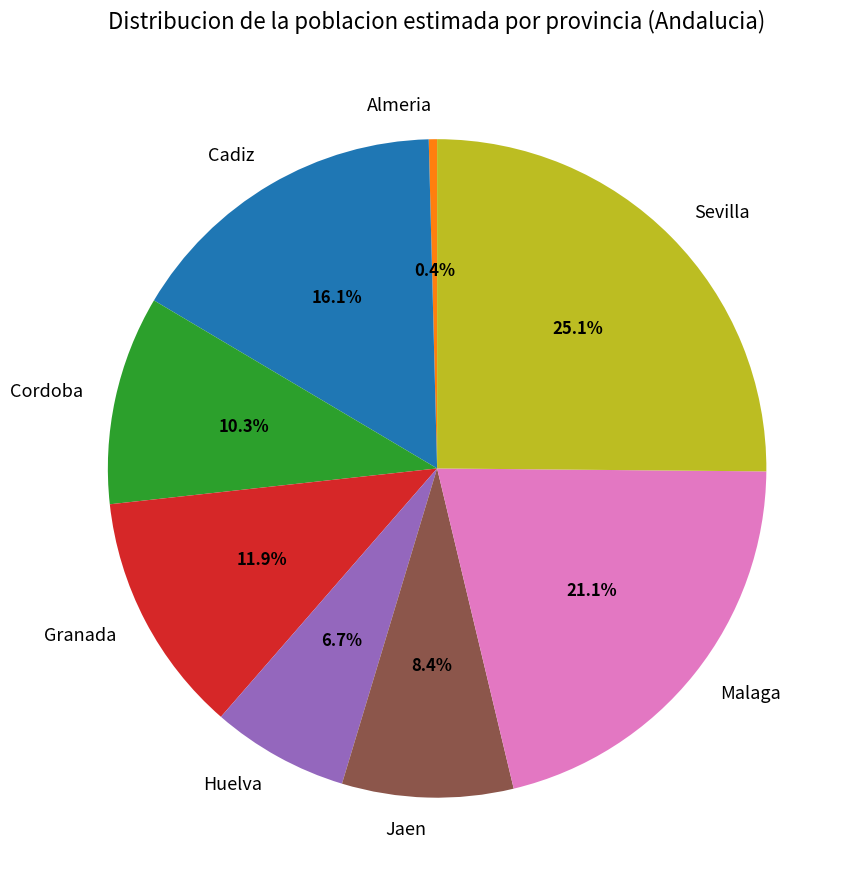

How many slices are in this pie chart?

8